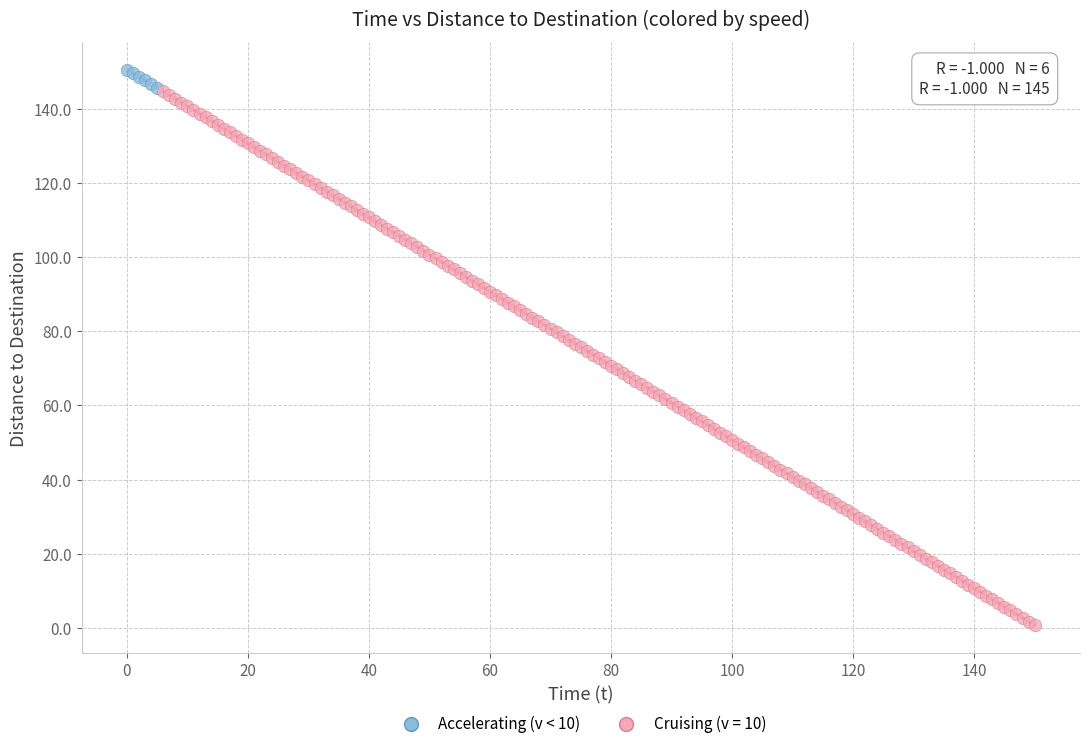

Which series has the largest Y range (max minus min)?

Cruising (v = 10)